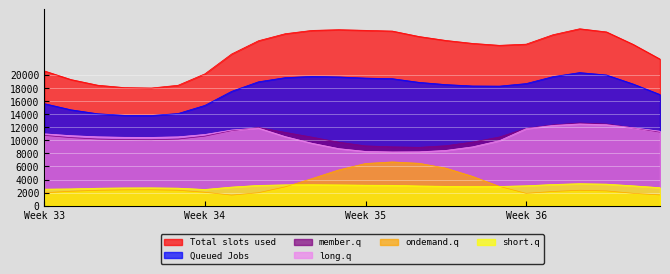

True or false: Queued Jobs has more than 0 points higher than both neighbors.

True